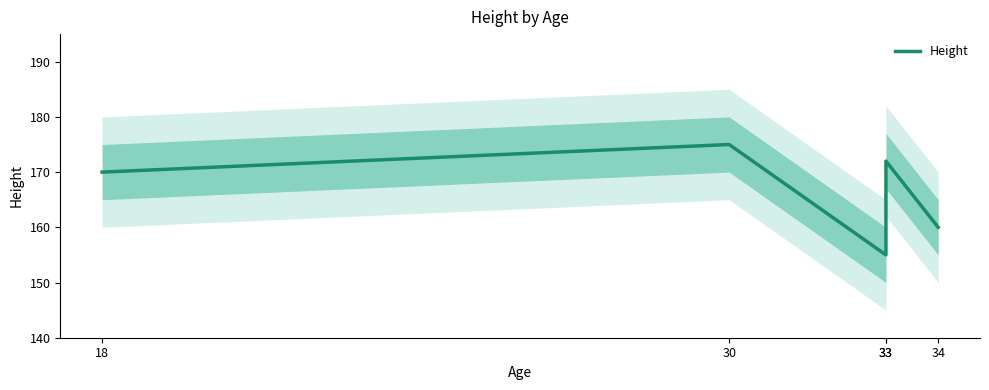

Reading left to right, extract all data points from this chart.

170	175	155	172	160